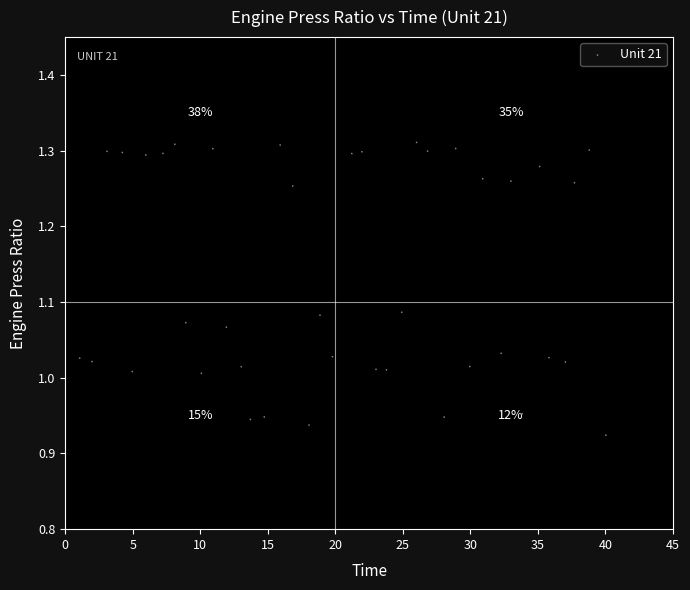

What is the range of X values (max minus min)?

39.0